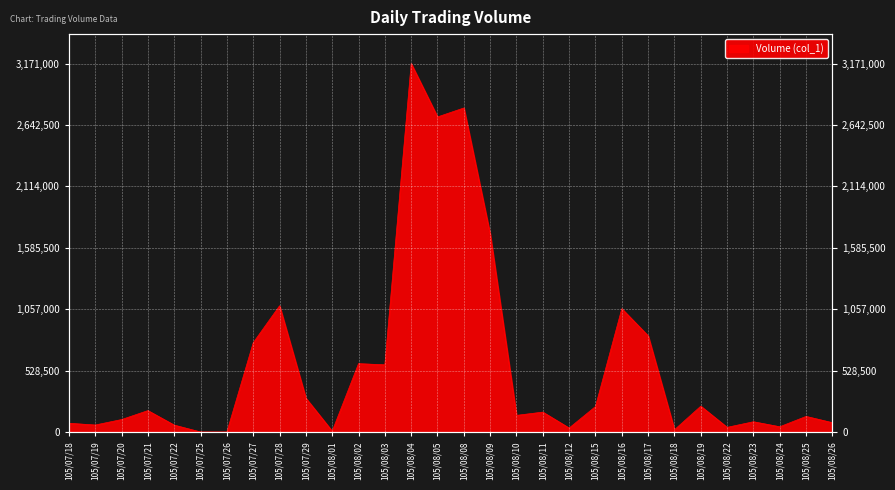

Rank the categories by value from highest to lowest.

105/08/04, 105/08/08, 105/08/05, 105/08/09, 105/07/28, 105/08/16, 105/08/17, 105/07/27, 105/08/02, 105/08/03, 105/07/29, 105/08/19, 105/08/15, 105/07/21, 105/08/11, 105/08/10, 105/08/25, 105/07/20, 105/08/23, 105/08/26, 105/07/18, 105/07/19, 105/07/22, 105/08/24, 105/08/22, 105/08/12, 105/08/18, 105/08/01, 105/07/25, 105/07/26